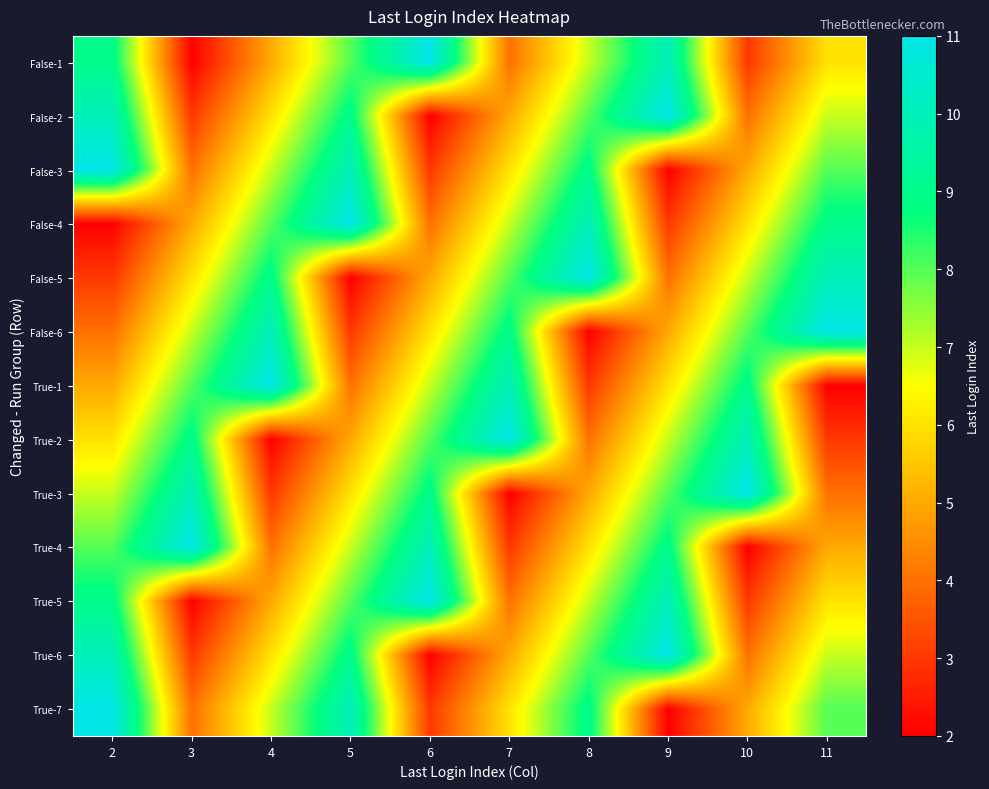

Reading left to right, transcribe all the data shown in this chart.

False-1: 2=9	3=2	4=5	5=8	6=11	7=4	8=7	9=10	10=3	11=6
False-2: 2=10	3=3	4=6	5=9	6=2	7=5	8=8	9=11	10=4	11=7
False-3: 2=11	3=4	4=7	5=10	6=3	7=6	8=9	9=2	10=5	11=8
False-4: 2=2	3=5	4=8	5=11	6=4	7=7	8=10	9=3	10=6	11=9
False-5: 2=3	3=6	4=9	5=2	6=5	7=8	8=11	9=4	10=7	11=10
False-6: 2=4	3=7	4=10	5=3	6=6	7=9	8=2	9=5	10=8	11=11
True-1: 2=5	3=8	4=11	5=4	6=7	7=10	8=3	9=6	10=9	11=2
True-2: 2=6	3=9	4=2	5=5	6=8	7=11	8=4	9=7	10=10	11=3
True-3: 2=7	3=10	4=3	5=6	6=9	7=2	8=5	9=8	10=11	11=4
True-4: 2=8	3=11	4=4	5=7	6=10	7=3	8=6	9=9	10=2	11=5
True-5: 2=9	3=2	4=5	5=8	6=11	7=4	8=7	9=10	10=3	11=6
True-6: 2=10	3=3	4=6	5=9	6=2	7=5	8=8	9=11	10=4	11=7
True-7: 2=11	3=4	4=7	5=10	6=3	7=6	8=9	9=2	10=5	11=8